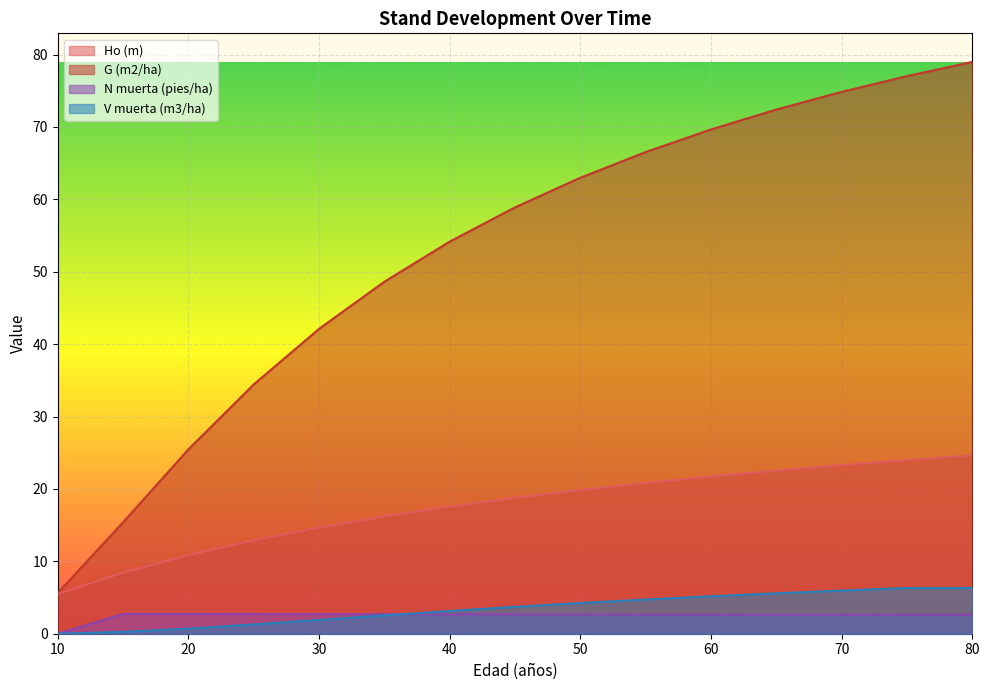

True or false: N muerta (pies/ha) has more than 2 points higher than both neighbors.

False